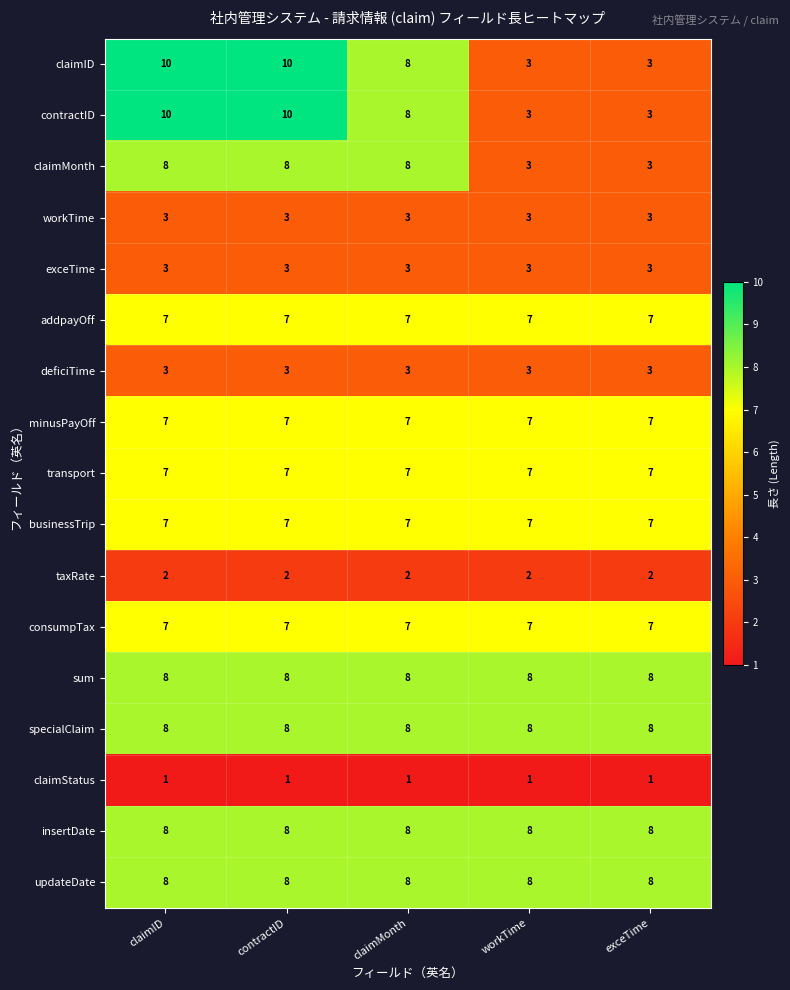

At how many categories does at least one series exceed 3?

5